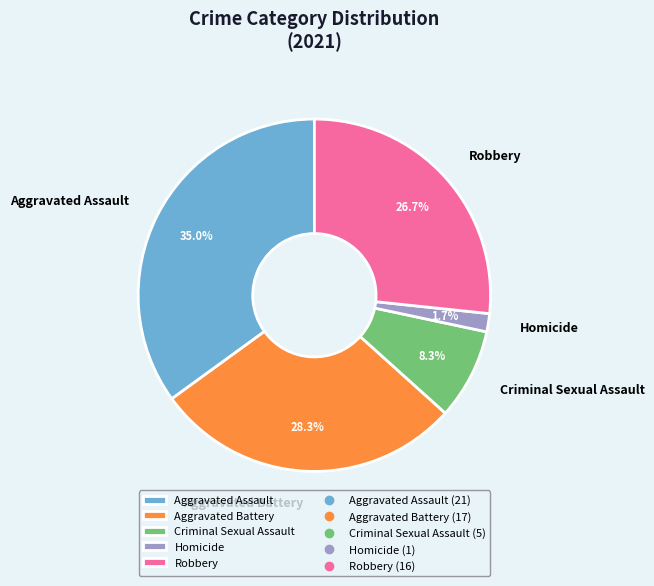

How much of the chart is everything except Aggravated Battery?

71.7%